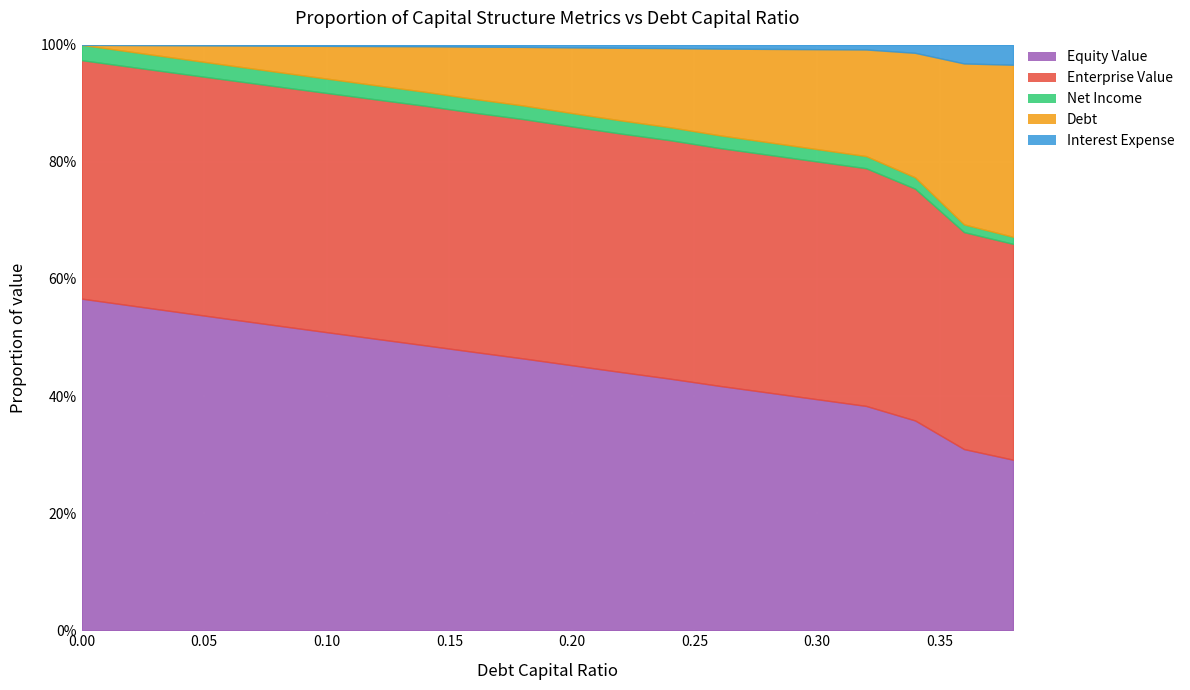

What is the label of the 18th point from the left?

0.34